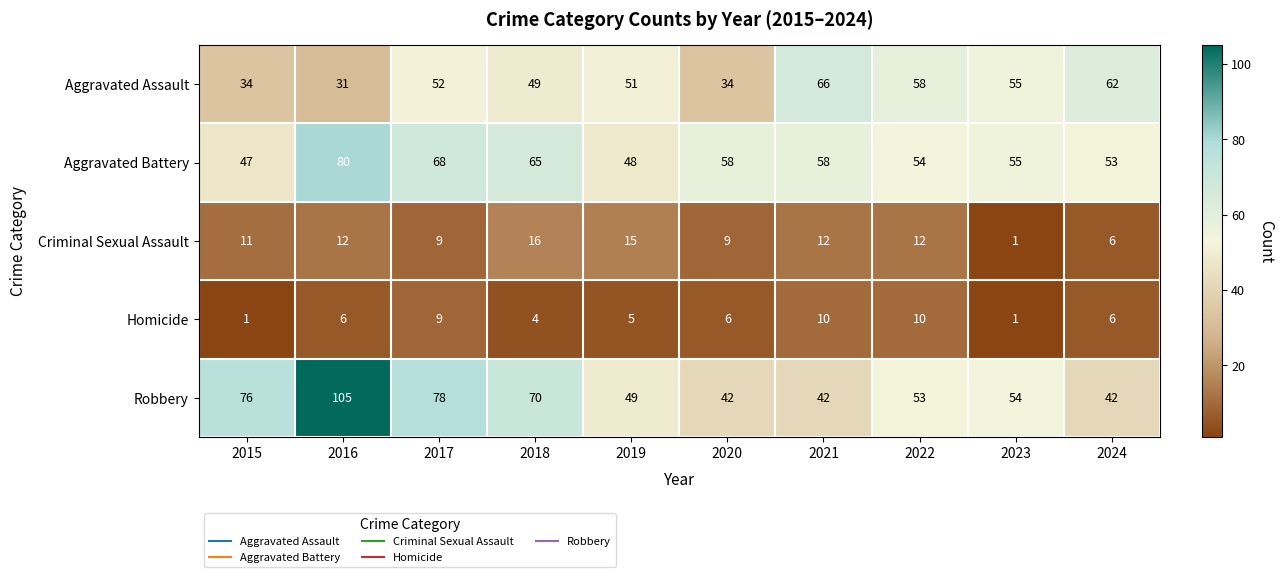

At how many categories does at least one series exceed 33?

10